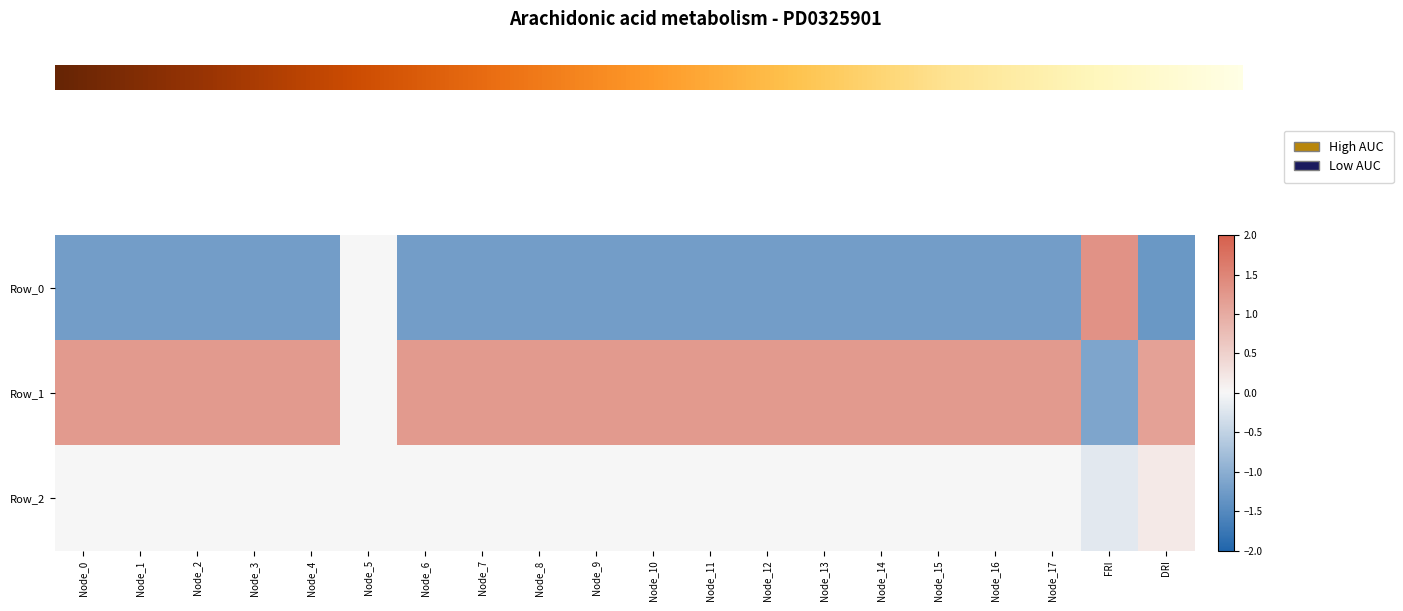

Rank the series by their maximum value, from lowest to highest.

Row_2, Row_1, Row_0